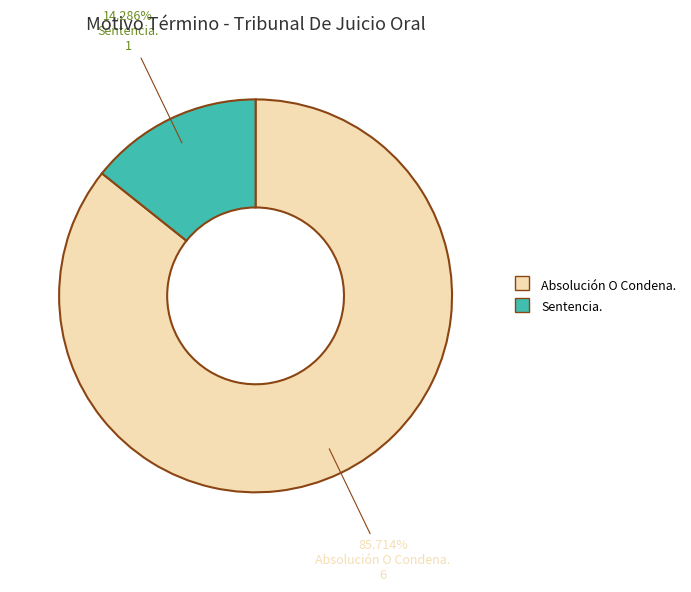

Combined, do Absolución O Condena. and Sentencia. account for over 50%?

Yes